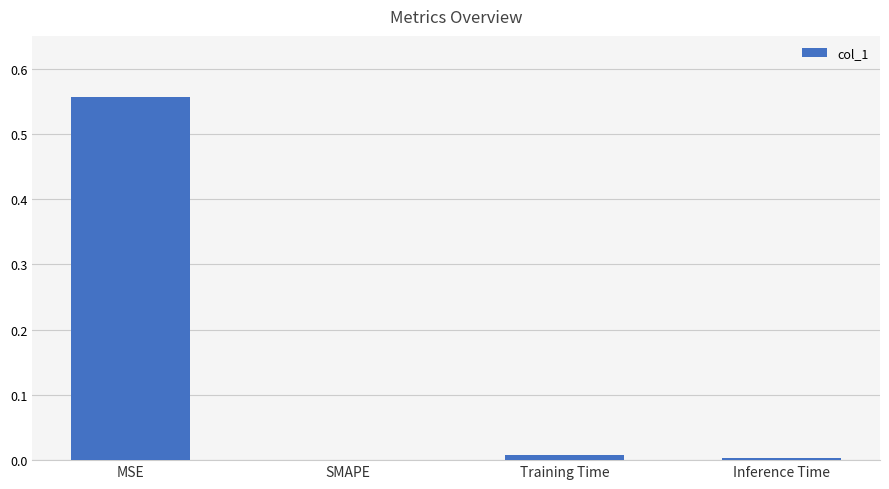

Which label corresponds to the largest value in the chart?

MSE